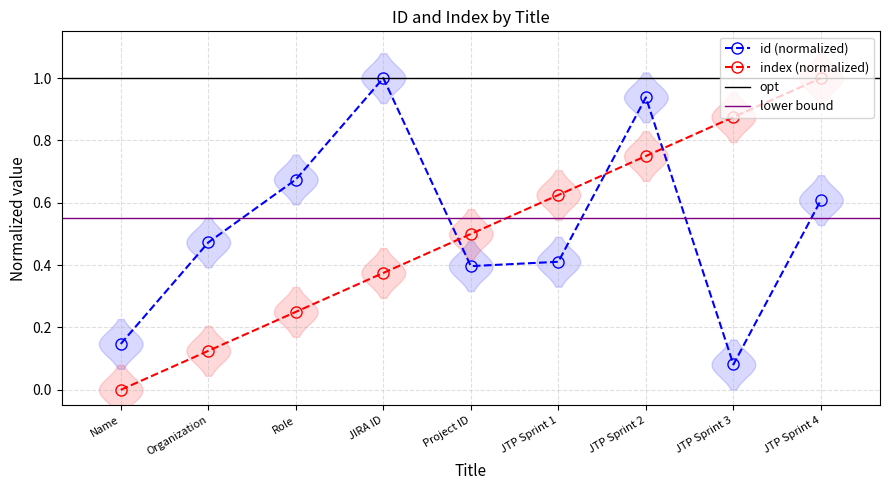

Reading left to right, what are all the values shown in this chart?

id: Name=0.1	Organization=0.5	Role=0.7	JIRA ID=1.0	Project ID=0.4	JTP Sprint 1=0.4	JTP Sprint 2=0.9	JTP Sprint 3=0.1	JTP Sprint 4=0.6
index: Name=0.0	Organization=0.1	Role=0.2	JIRA ID=0.4	Project ID=0.5	JTP Sprint 1=0.6	JTP Sprint 2=0.8	JTP Sprint 3=0.9	JTP Sprint 4=1.0